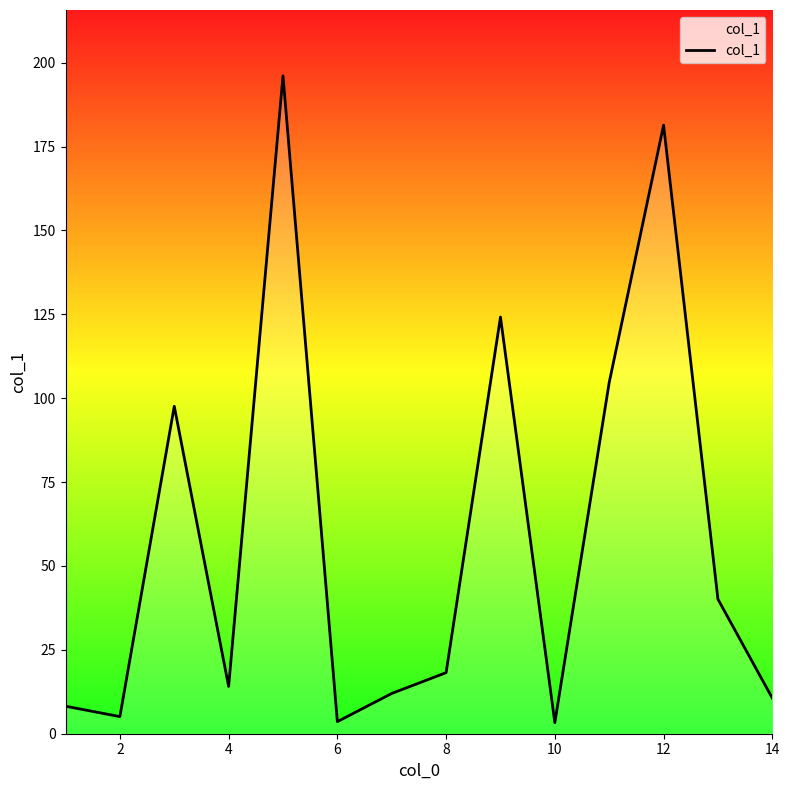

How many lines are shown in the chart?

1